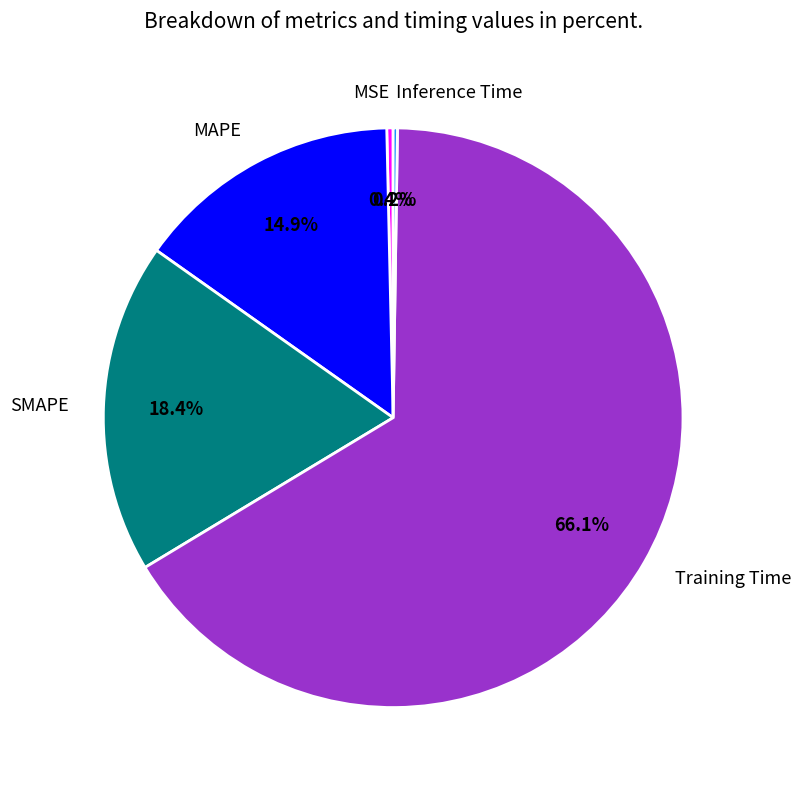

Which has a higher value, MSE or Training Time?

Training Time